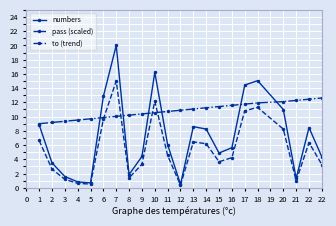

List the series in order of their peak value, highest first.

numbers, pass (scaled), to (trend)